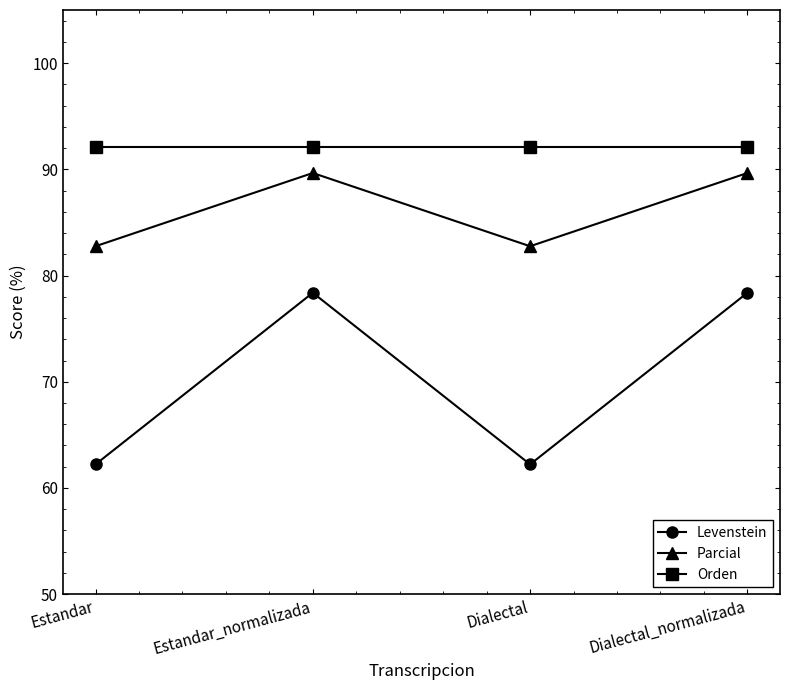

What is the approximate value of Parcial at Dialectal_normalizada?

89.7